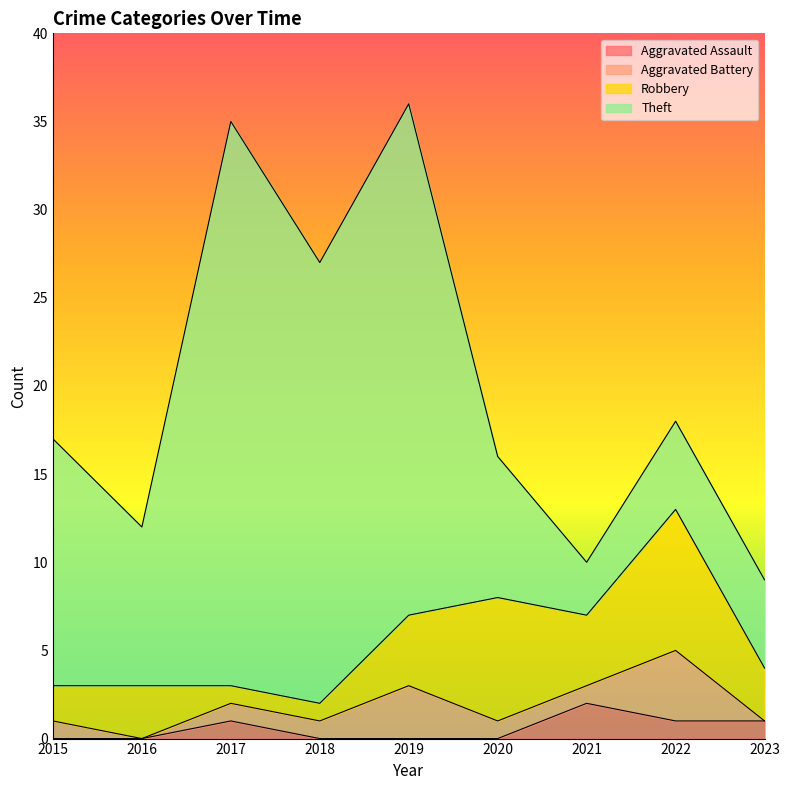

Does the chart have visible grid lines?

No